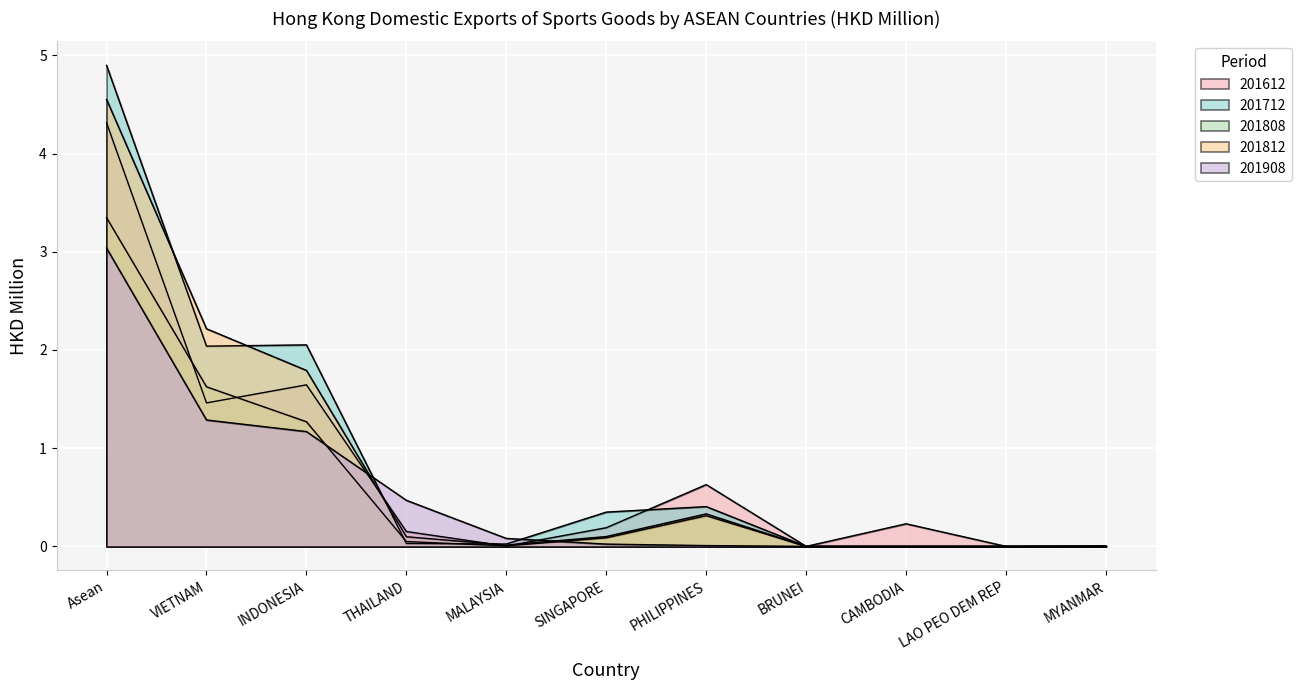

Which category has the highest value in the 201612 series?

Asean